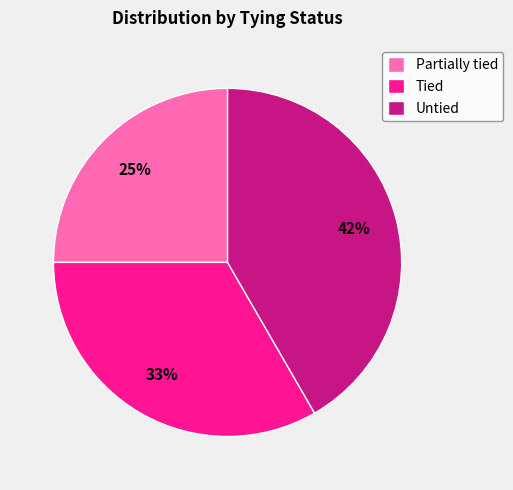

Is Partially tied the majority of the pie?

No